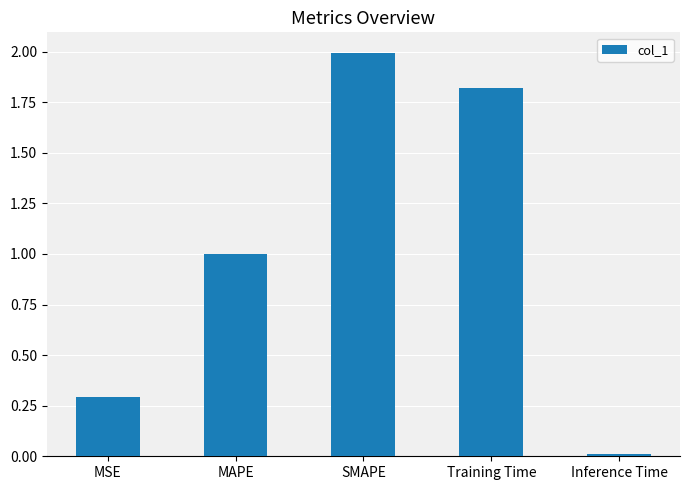

How many bars are there in total?

5